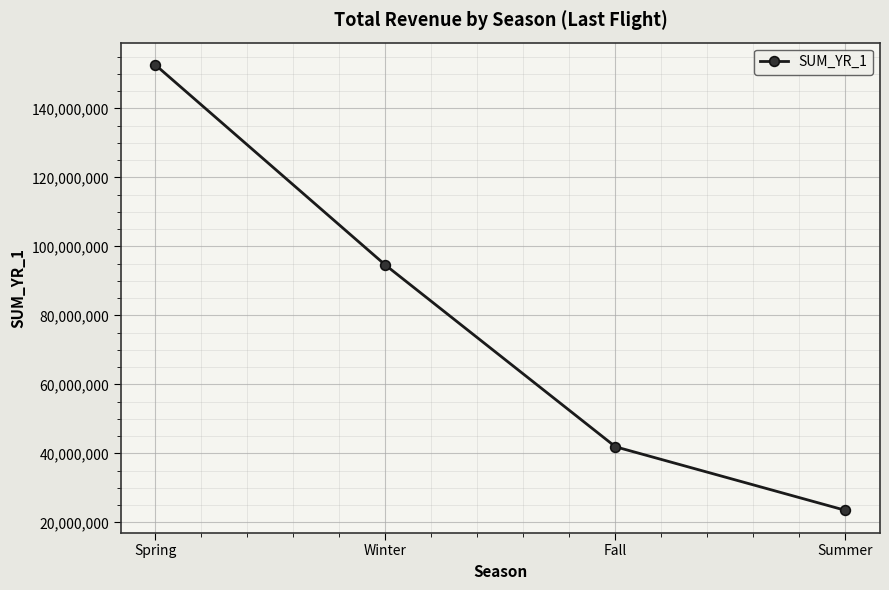

Is it true that the value at Fall is 41929317?

True